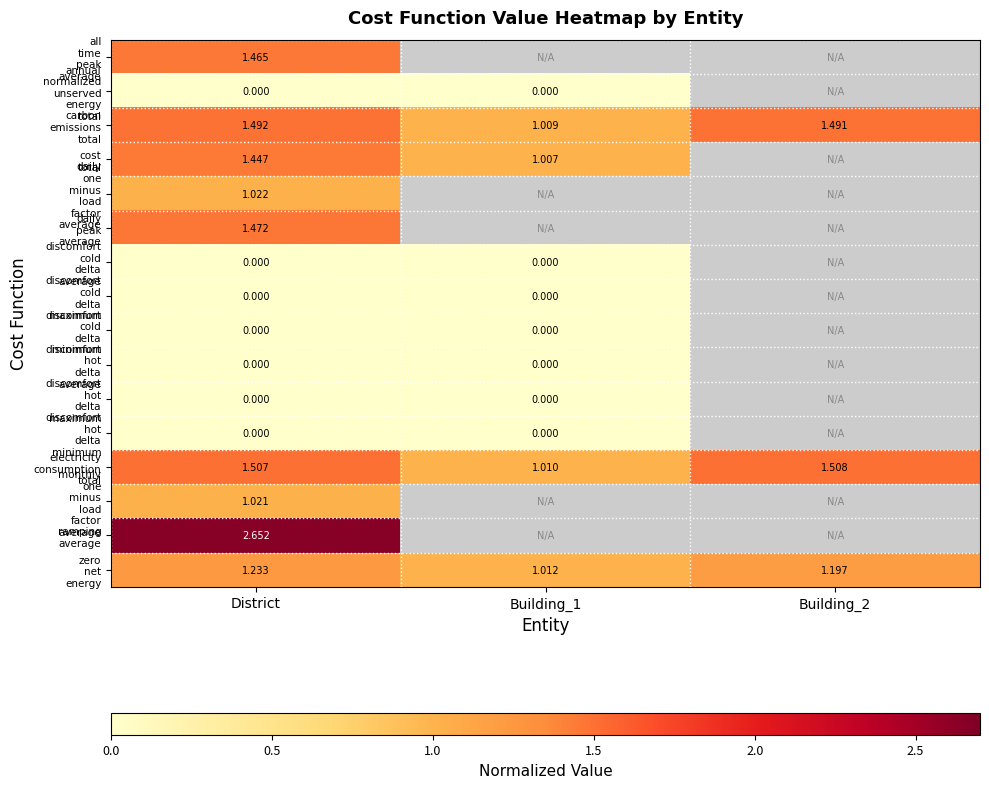

Is it true that daily one minus load factor average equals 1.4 at District?

False